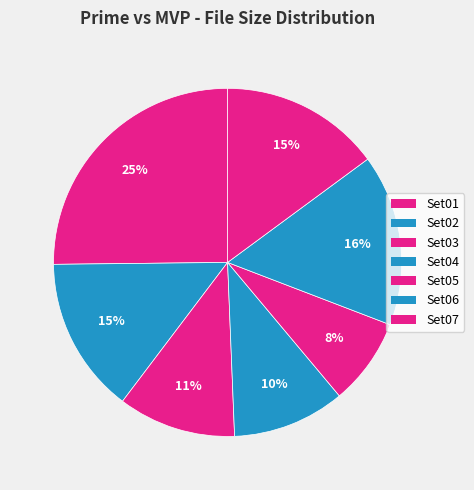

How many segments does this pie chart have?

7